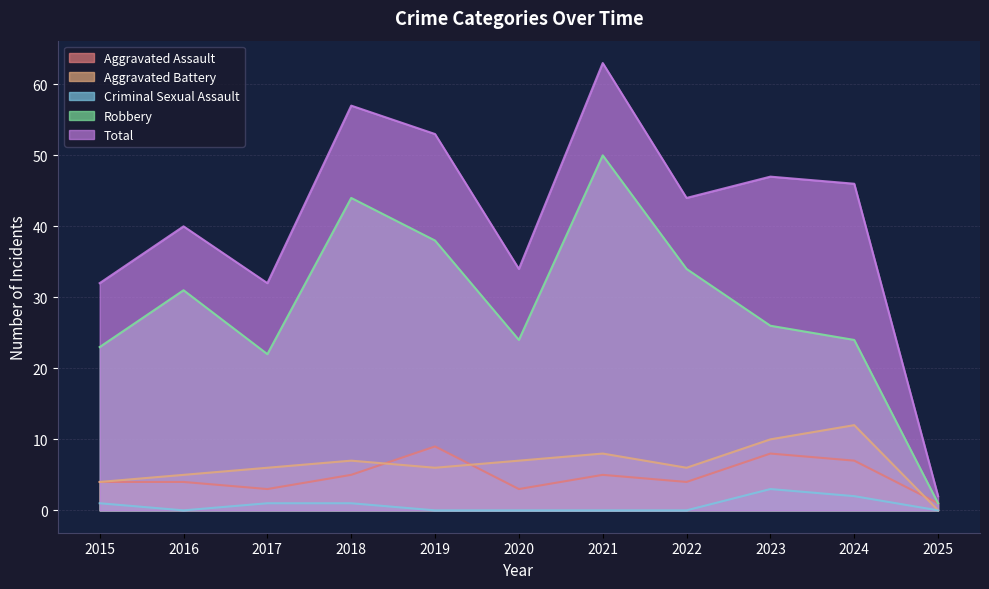

Reading right to left, what are all the values shown in this chart?

Aggravated Assault: 1	7	8	4	5	3	9	5	3	4	4
Aggravated Battery: 0	12	10	6	8	7	6	7	6	5	4
Criminal Sexual Assault: 0	2	3	0	0	0	0	1	1	0	1
Robbery: 1	24	26	34	50	24	38	44	22	31	23
Total: 2	46	47	44	63	34	53	57	32	40	32